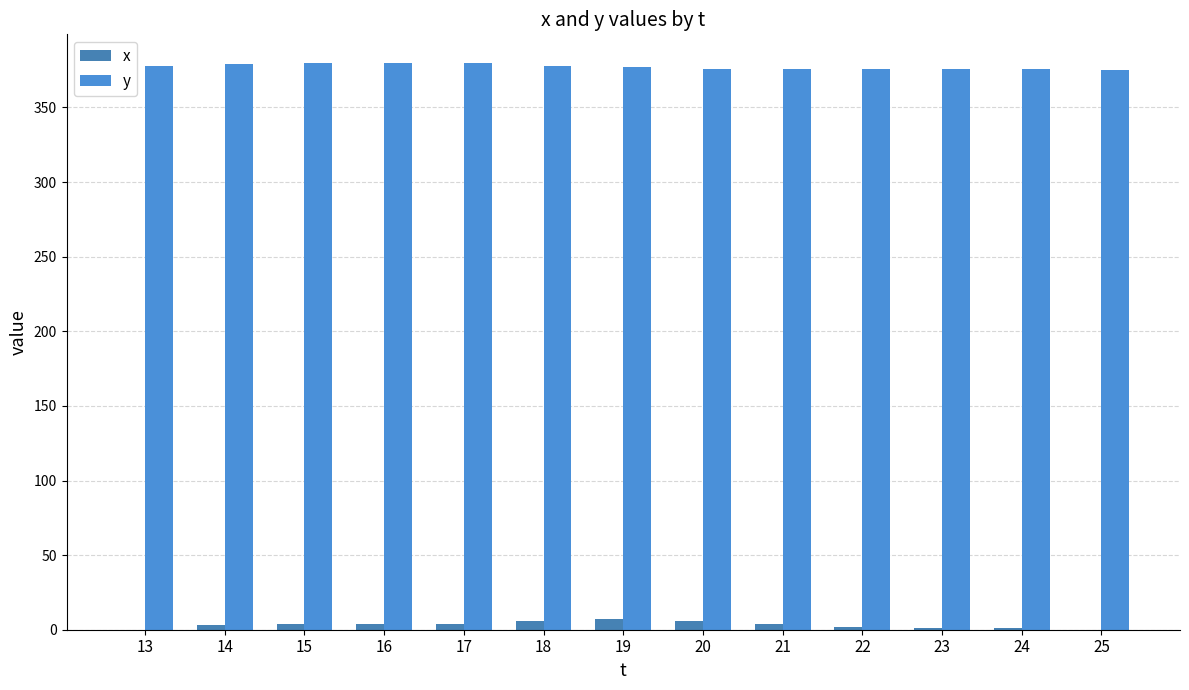

At which label does y reach its minimum?

25